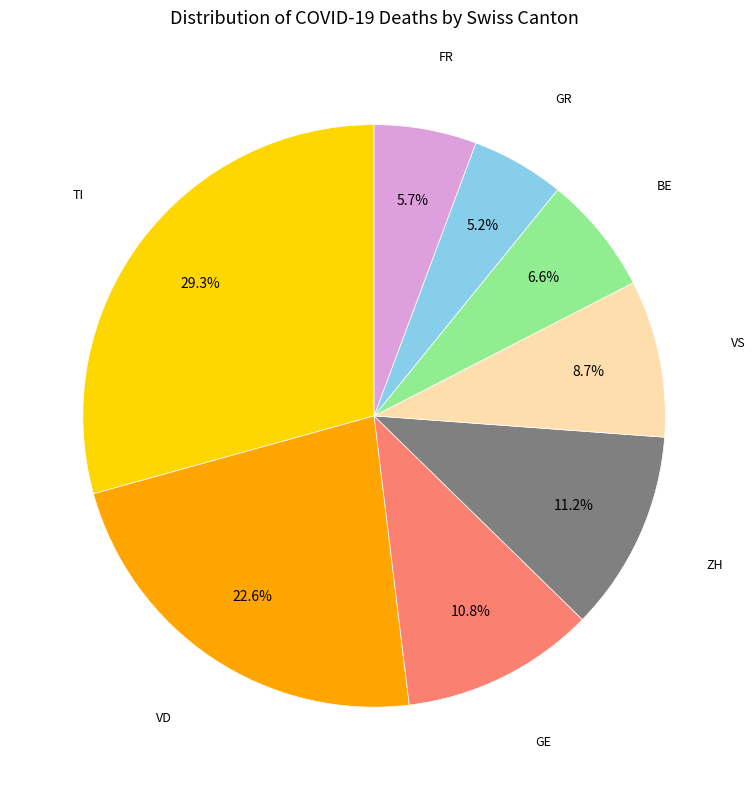

Does any single category account for the majority?

No